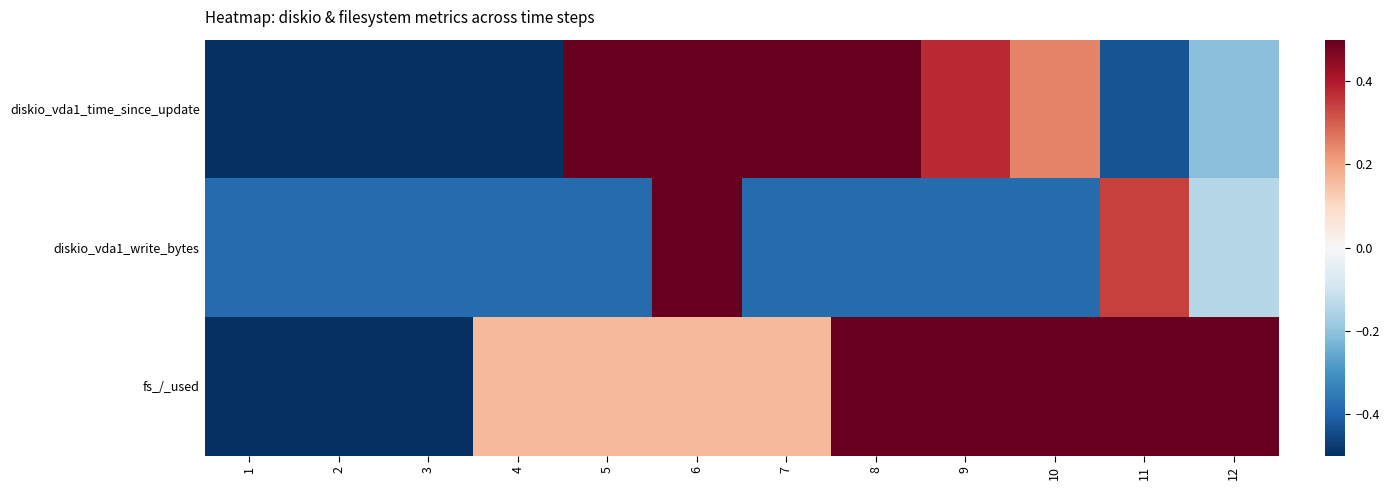

Reading left to right, what are all the values shown in this chart?

diskio_vda1_time_since_update: 1=-2.2	2=-0.6	3=-0.8	4=-0.6	5=1.1	6=1.7	7=0.8	8=0.6	9=0.4	10=0.2	11=-0.4	12=-0.2
diskio_vda1_write_bytes: 1=-0.4	2=-0.4	3=-0.4	4=-0.4	5=-0.4	6=3.2	7=-0.4	8=-0.4	9=-0.4	10=-0.4	11=0.3	12=-0.1
fs_/_used: 1=-2.4	2=-1.1	3=-1.1	4=0.2	5=0.2	6=0.2	7=0.2	8=0.8	9=0.8	10=0.8	11=0.8	12=0.8